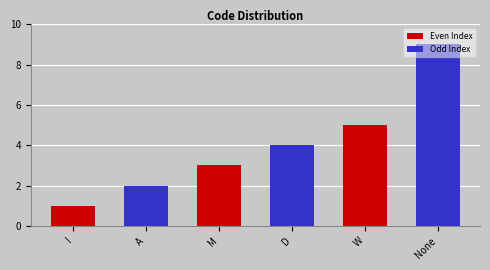

Count the Even Index values in the range 1 to 5.

3